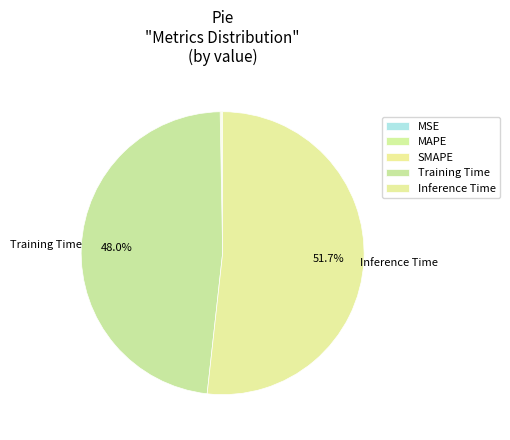

How many segments does this pie chart have?

5